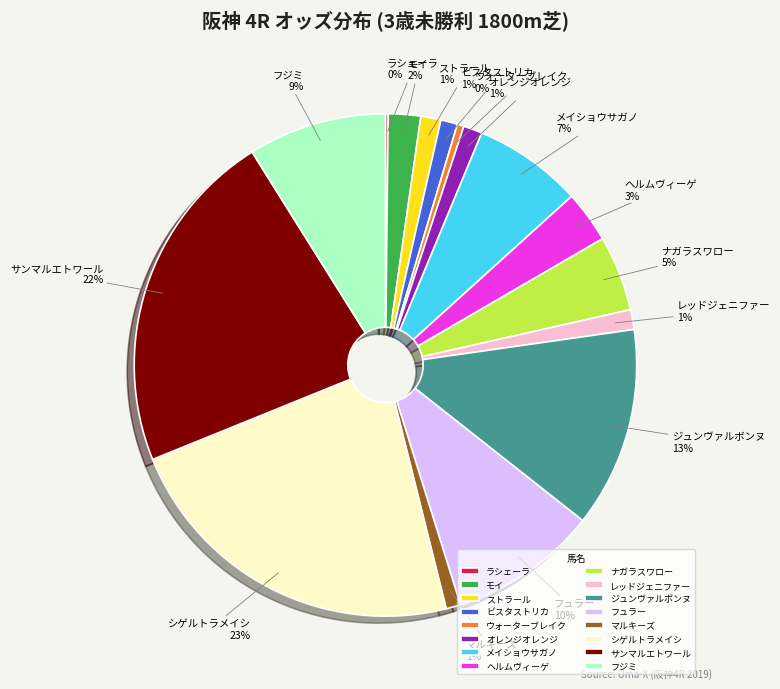

The メイショウサガノ slice represents 7% of the pie. True or false?

True